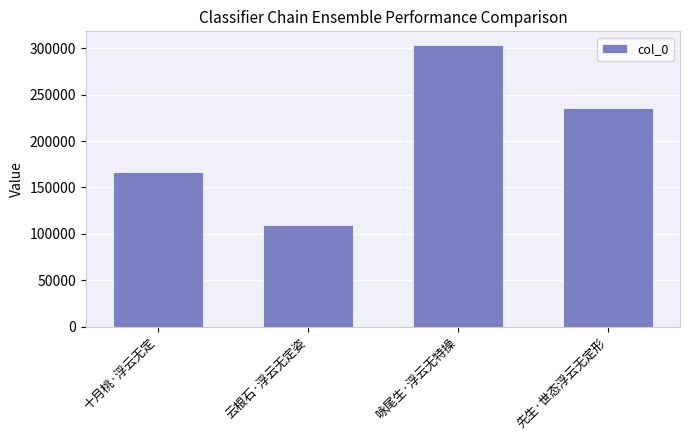

How many bars are there in total?

4